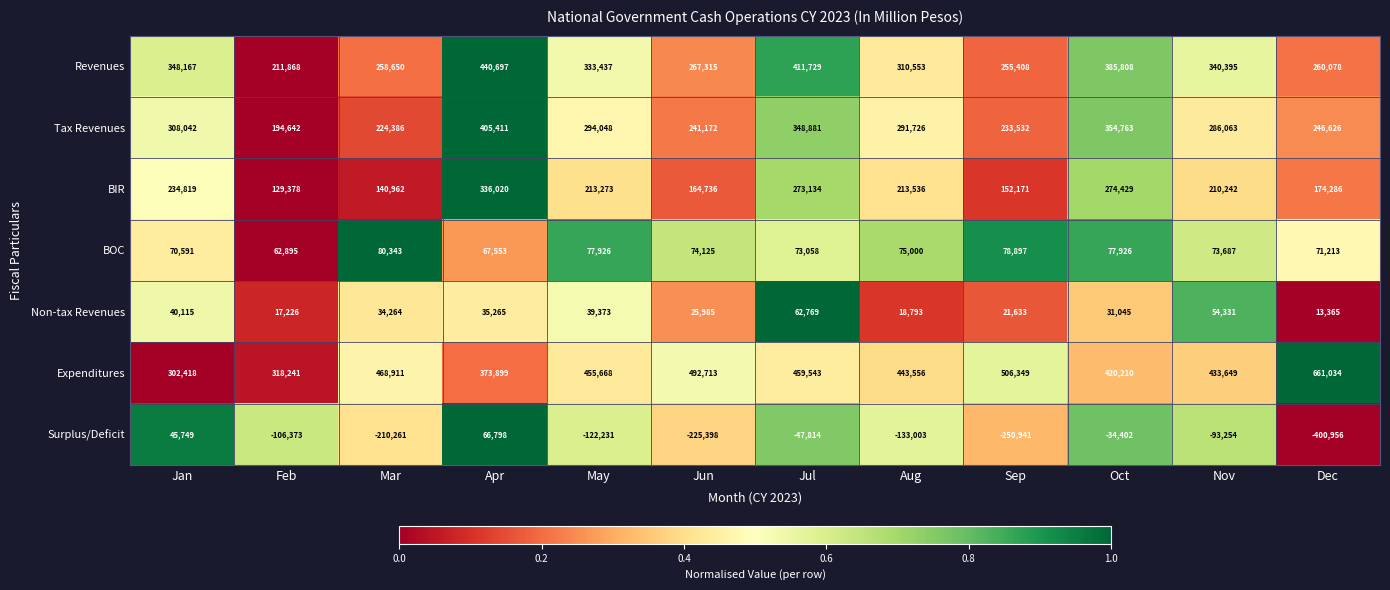

The BOC series shows 110853 at May. True or false?

False